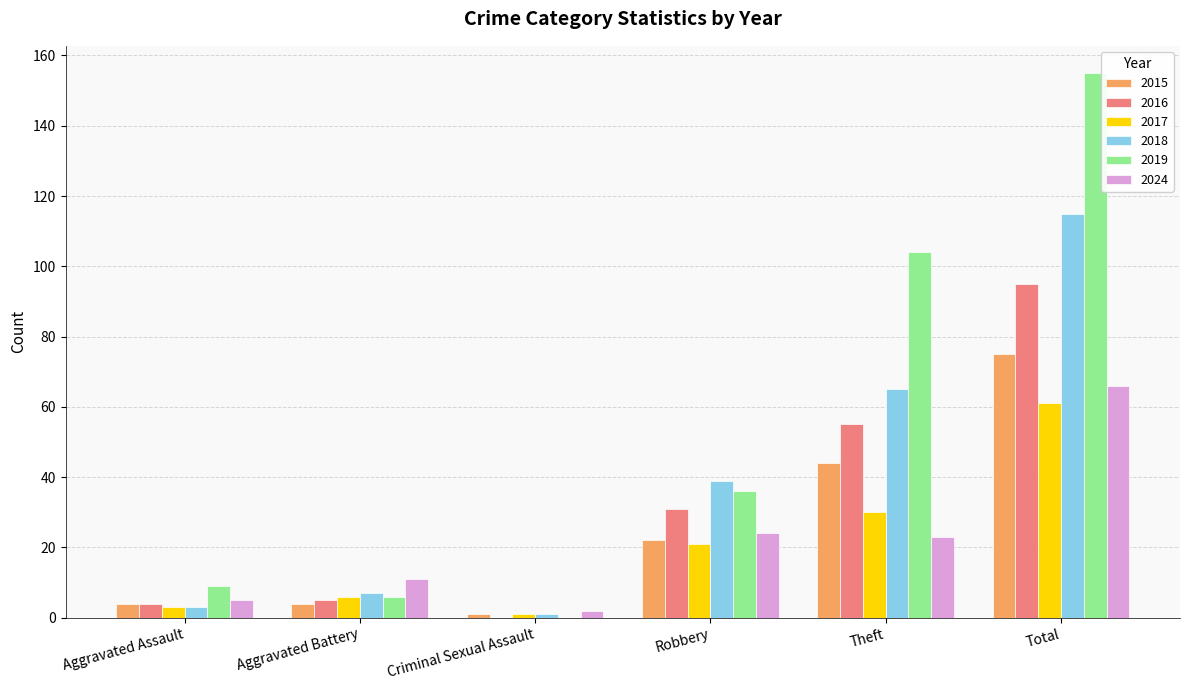

Is it true that 2016 equals 0 at Criminal Sexual Assault?

True